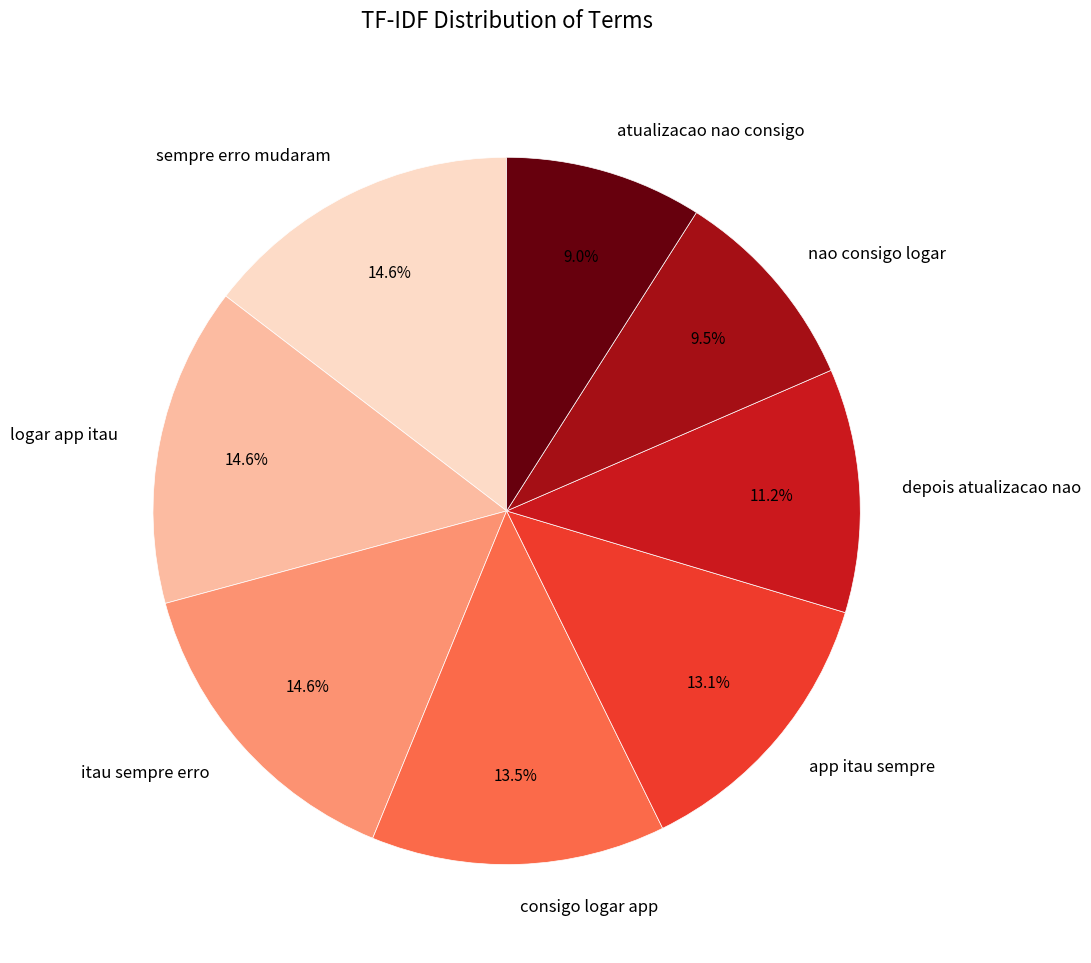

How much of the chart is everything except app itau sempre?

86.9%